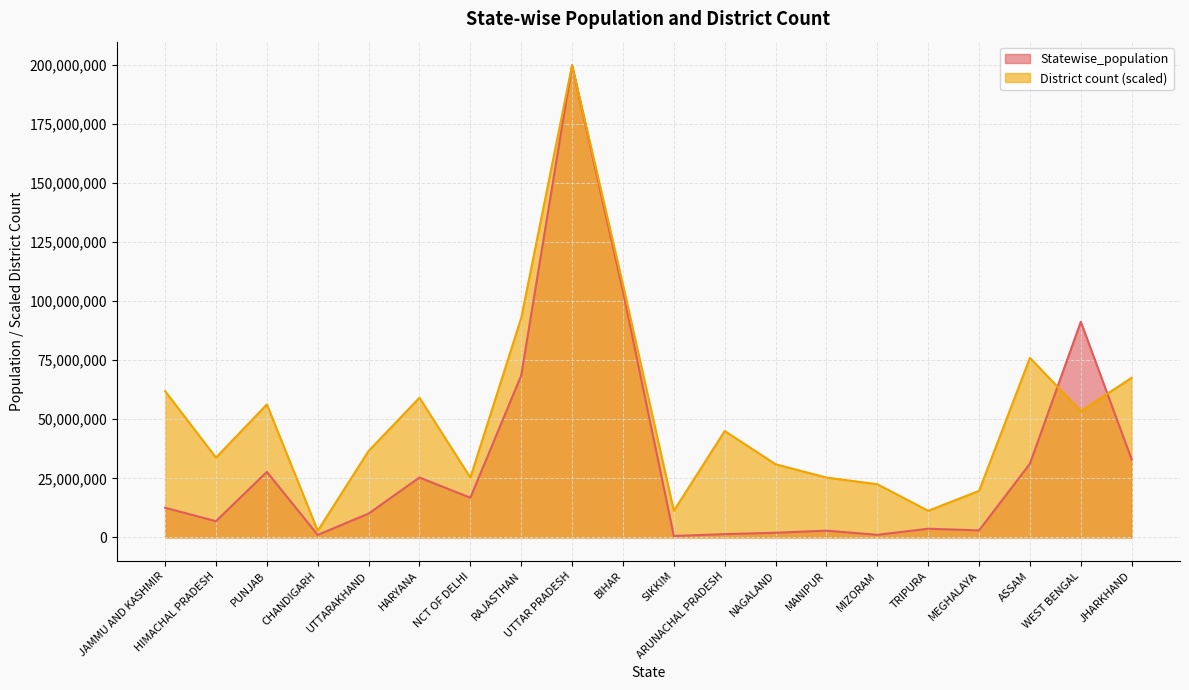

Where does the Statewise_population series first go above 12541302?

PUNJAB